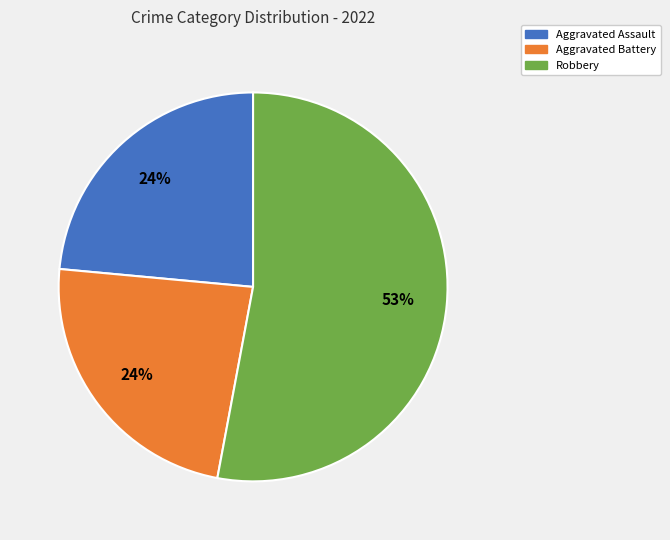

What is the largest slice in the pie chart?

Robbery